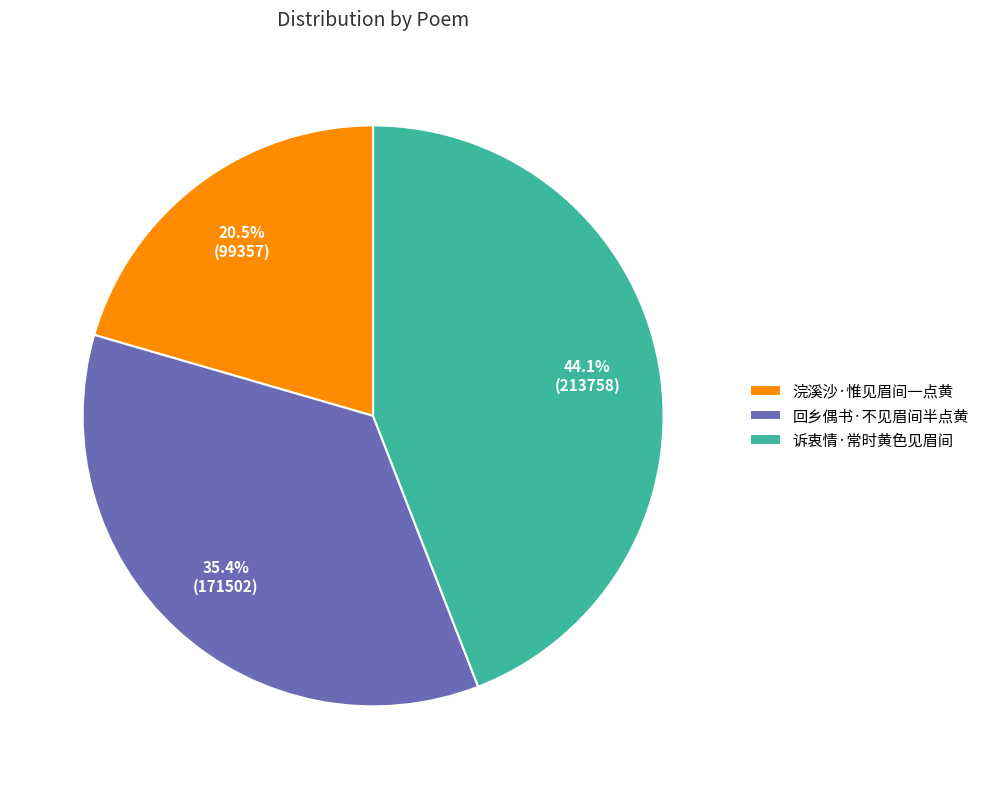

What is the ratio of the value at 回乡偶书·不见眉间半点黄 to the value at 诉衷情·常时黄色见眉间?

0.8